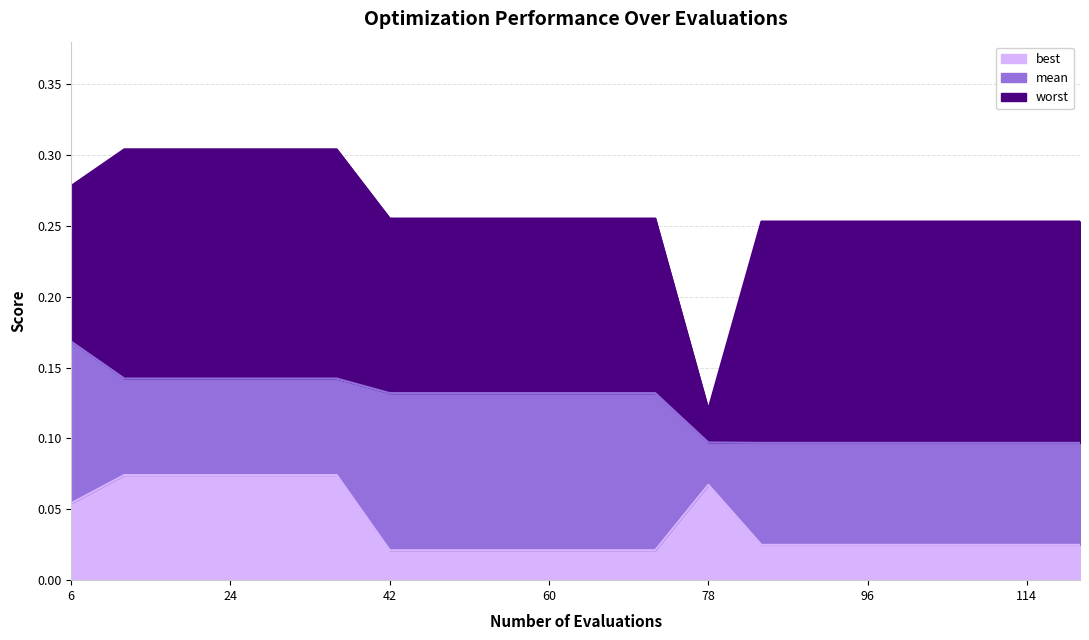

Which has a higher value, 78 or 102?

78